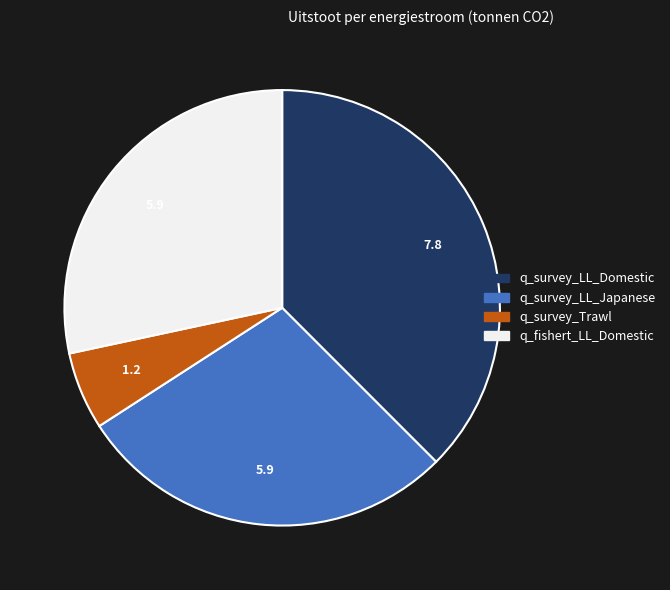

Is there any slice that represents more than half of the pie?

No